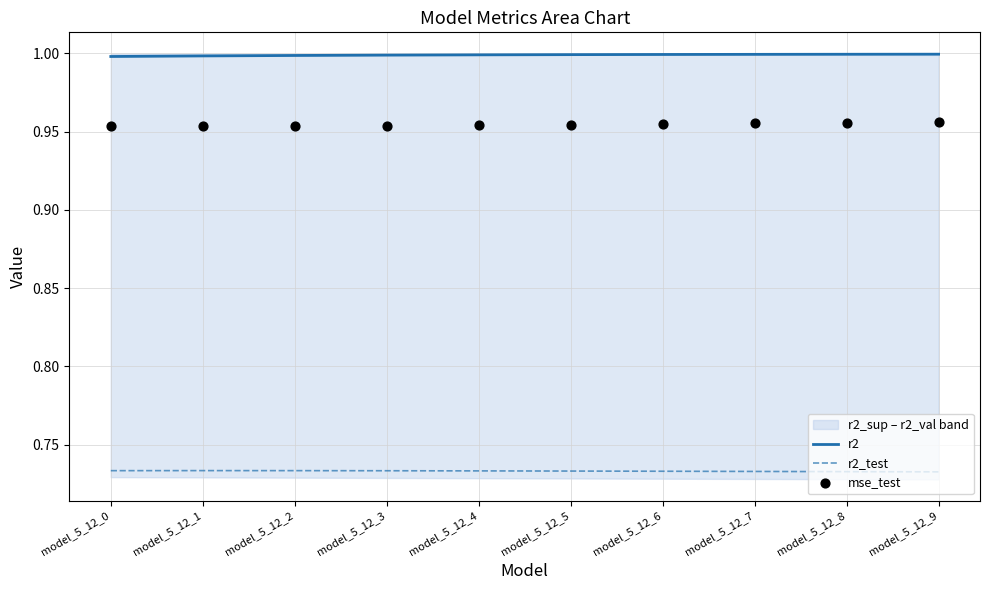

At how many categories does at least one series exceed 0?

10